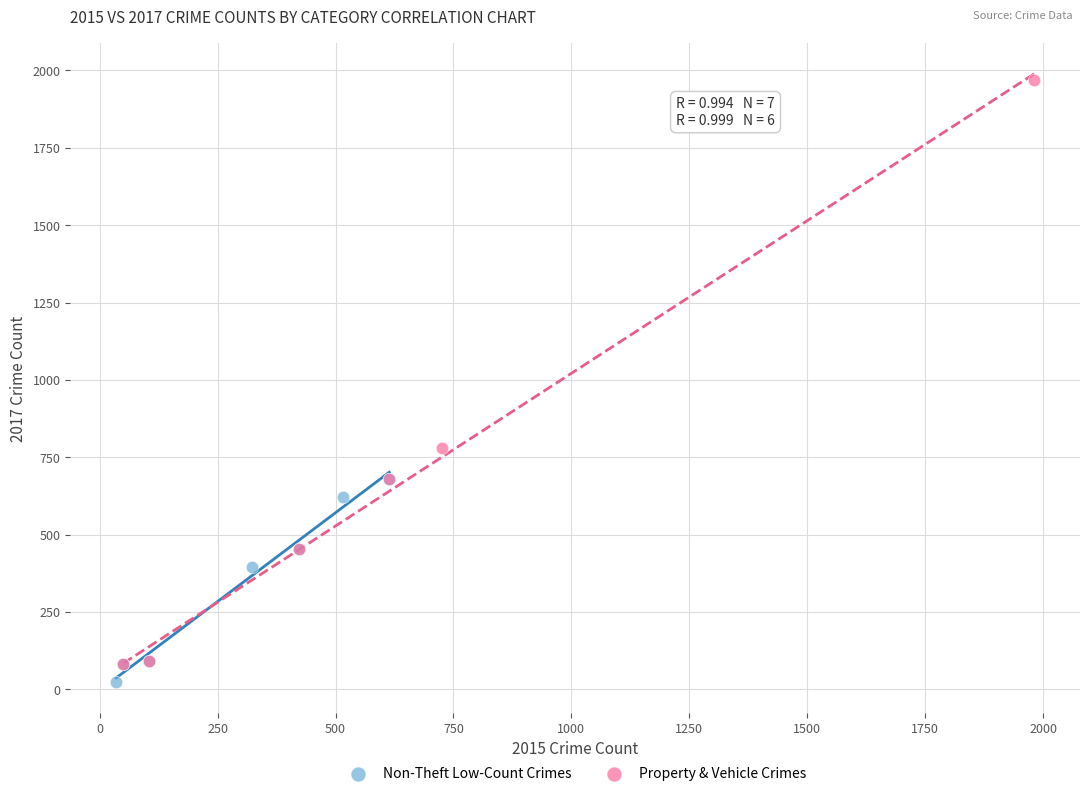

Which series has the widest spread of Y values?

Property & Vehicle Crimes